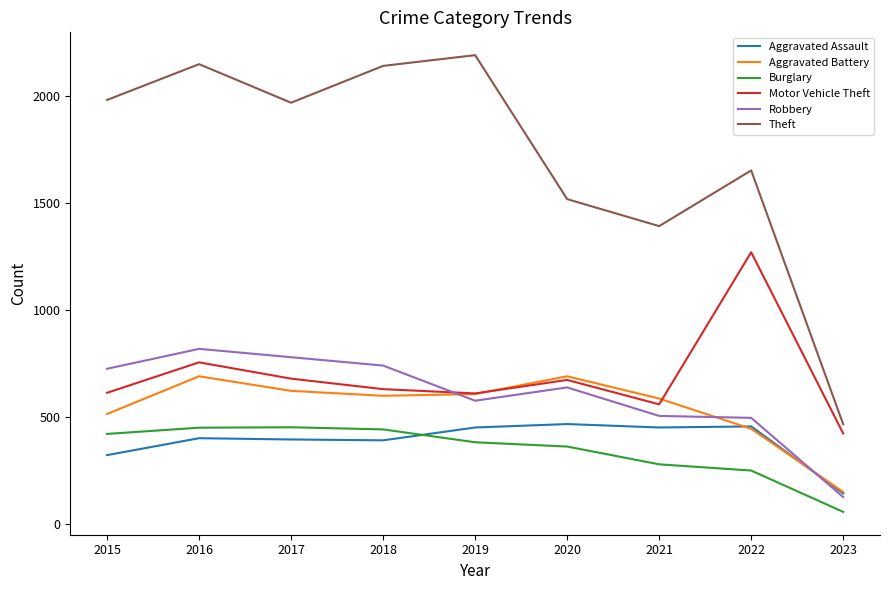

Between 2016 and 2017, which series saw the biggest shift?

Theft